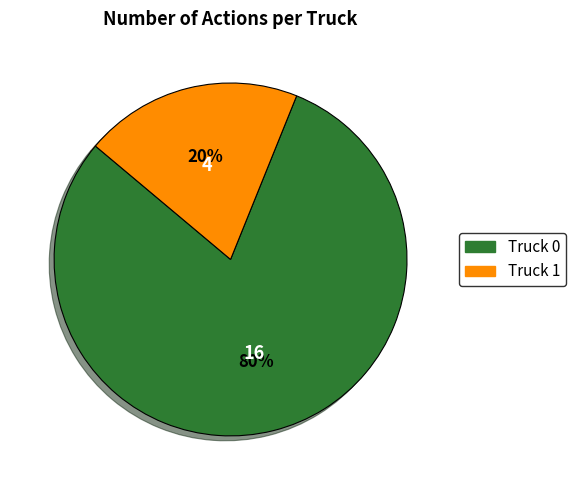

Is Truck 0 the majority of the pie?

Yes